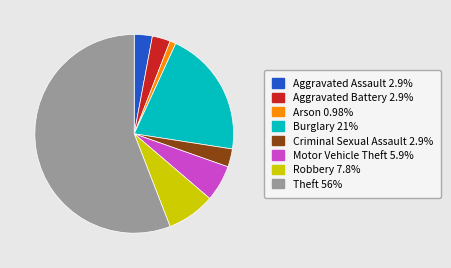

Which slice is the largest?

Theft